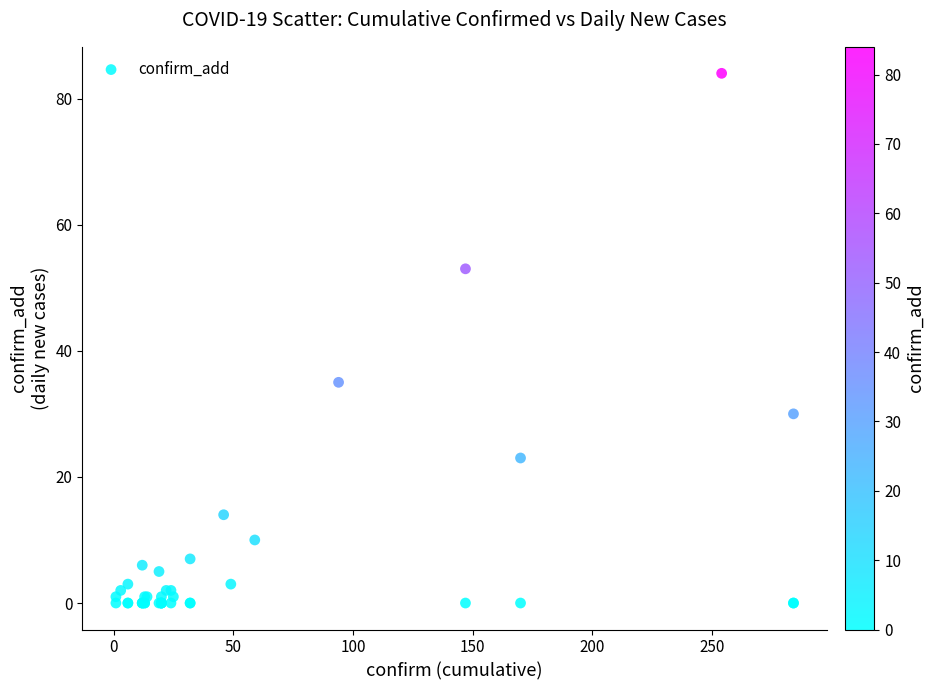

What Y value in the scatter plot is closest to 42?

35